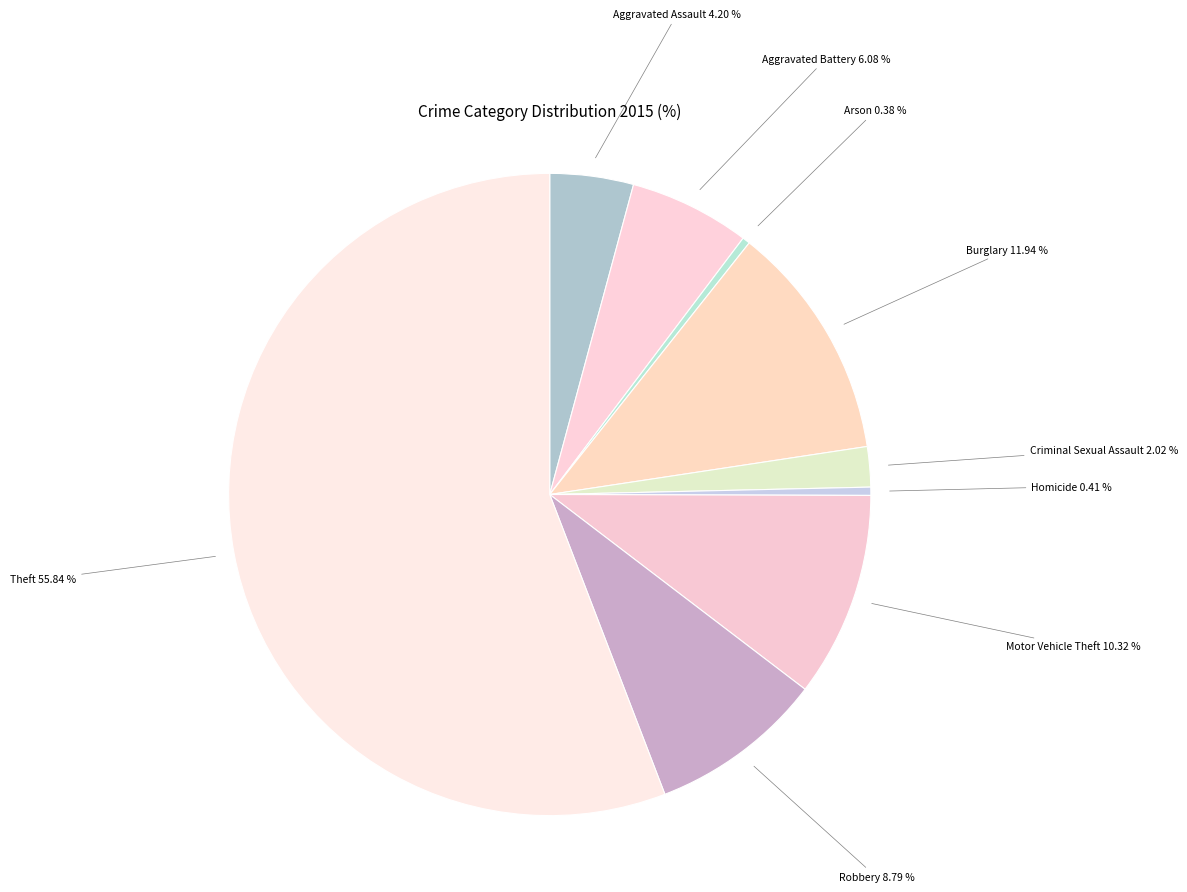

Is the sum of Burglary and Aggravated Battery greater than half?

No